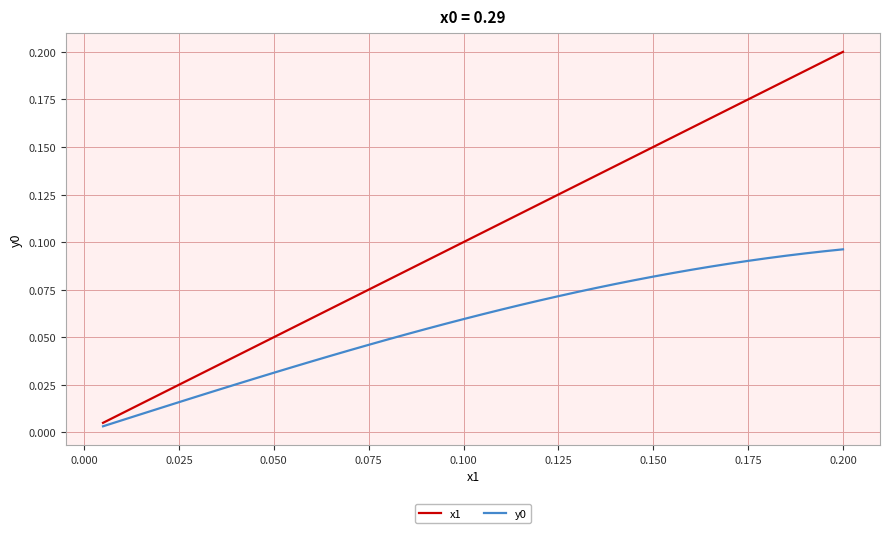

Which series has the widest spread of values?

x1